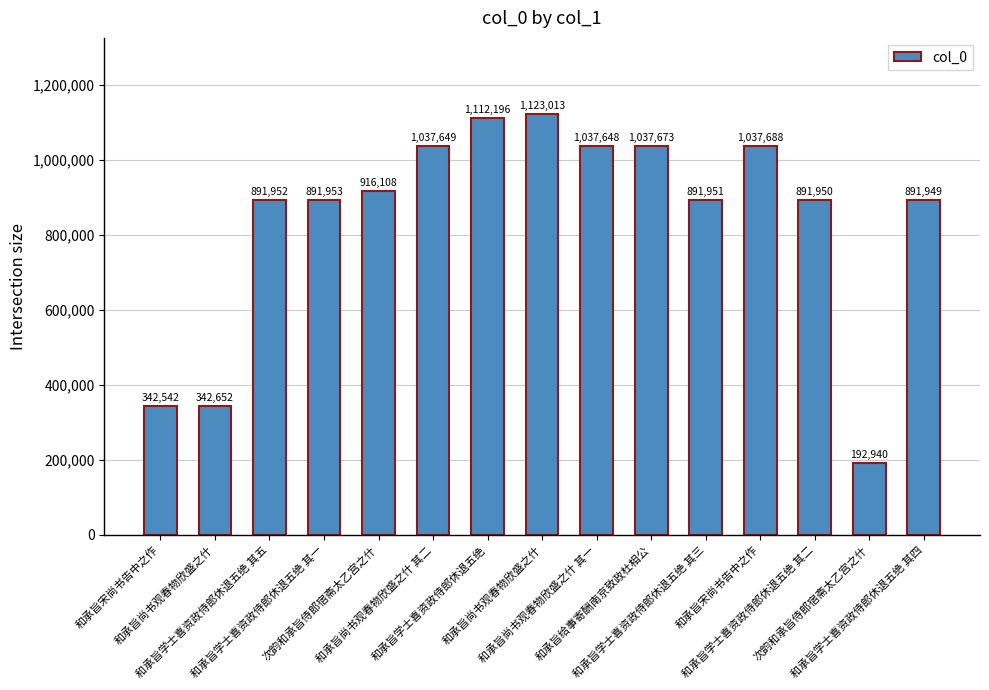

How many data points are less than 891953?

7